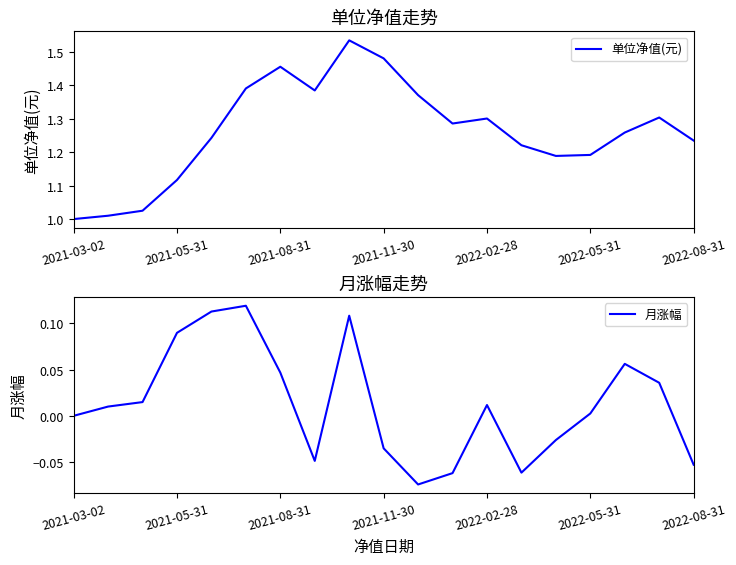

The 单位净值(元) series shows 1.5 at 2021-11-30. True or false?

True